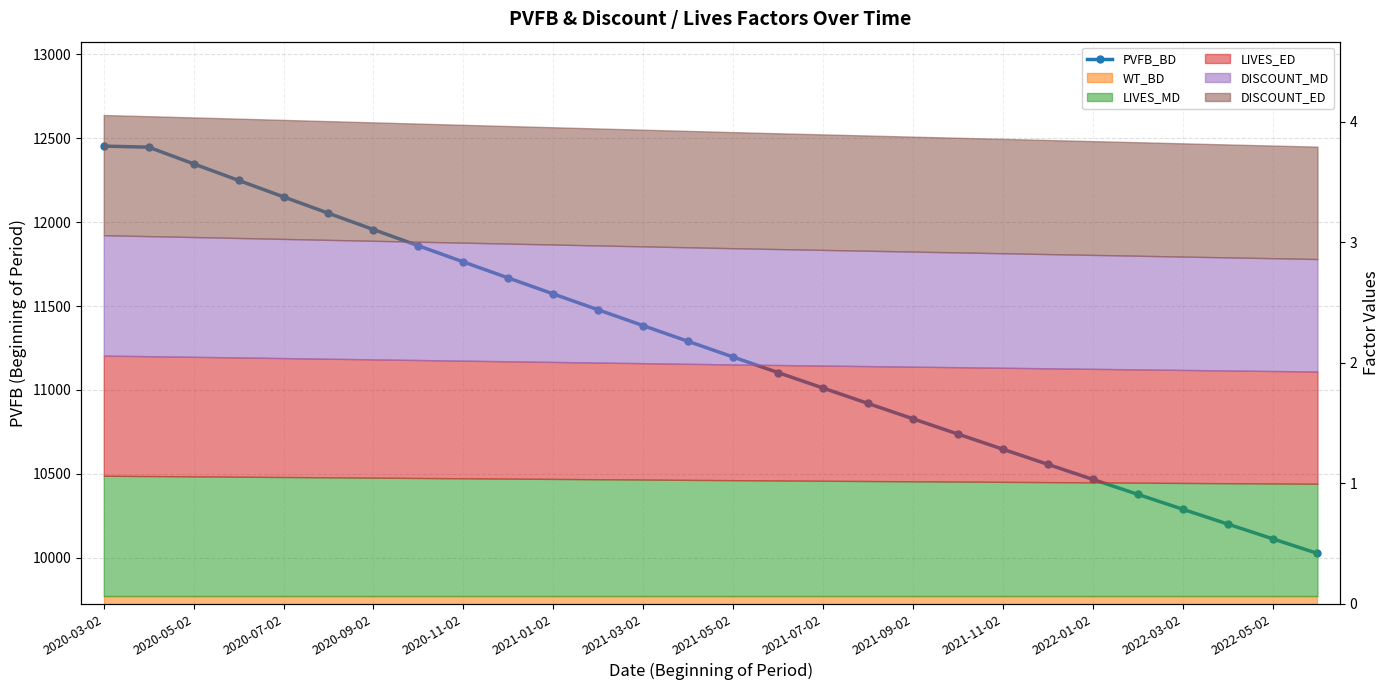

How many categories are shown in the chart?

28